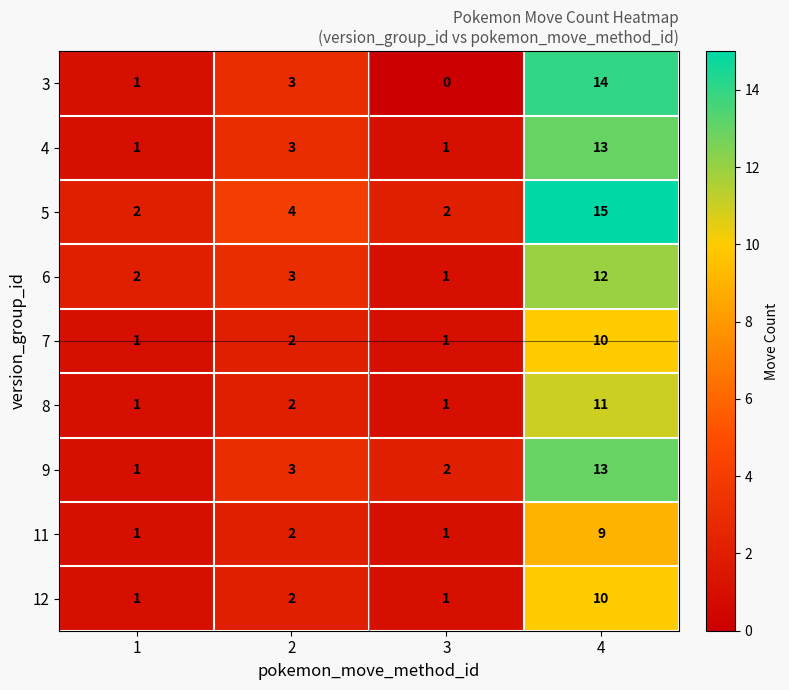

At which category is the sum across all series the highest?

4